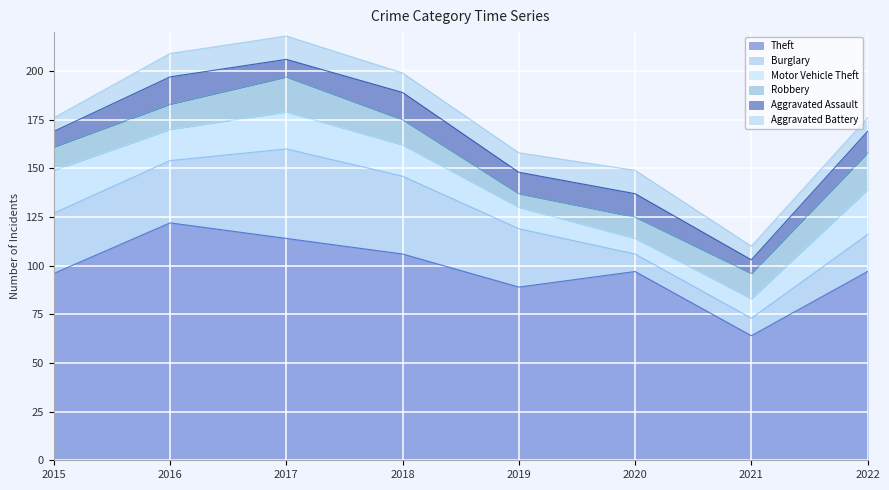

Where does the Motor Vehicle Theft series first go above 16?

2015